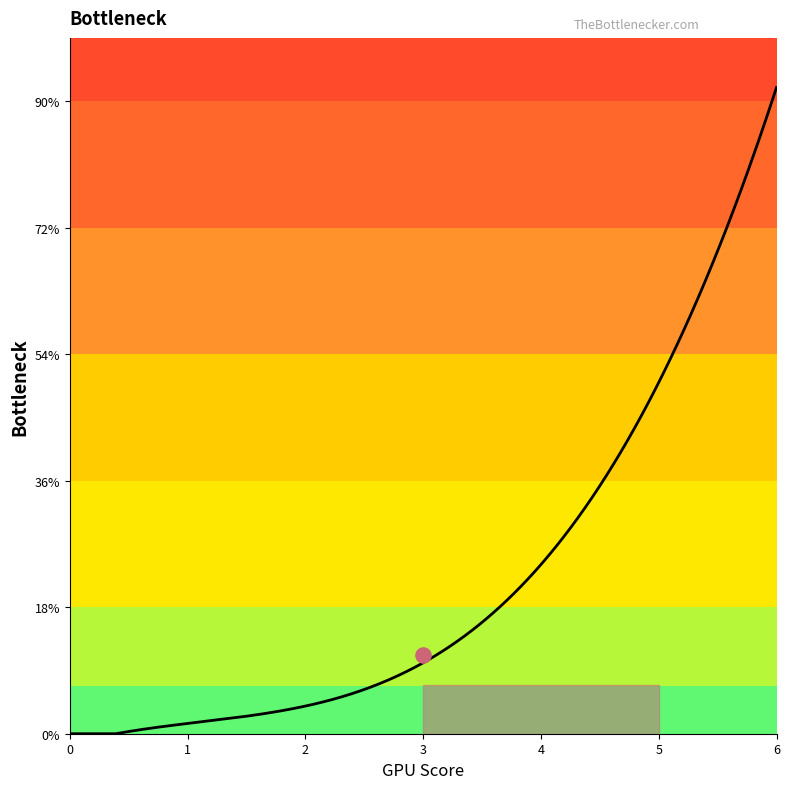

Which series has the largest Y range (max minus min)?

1